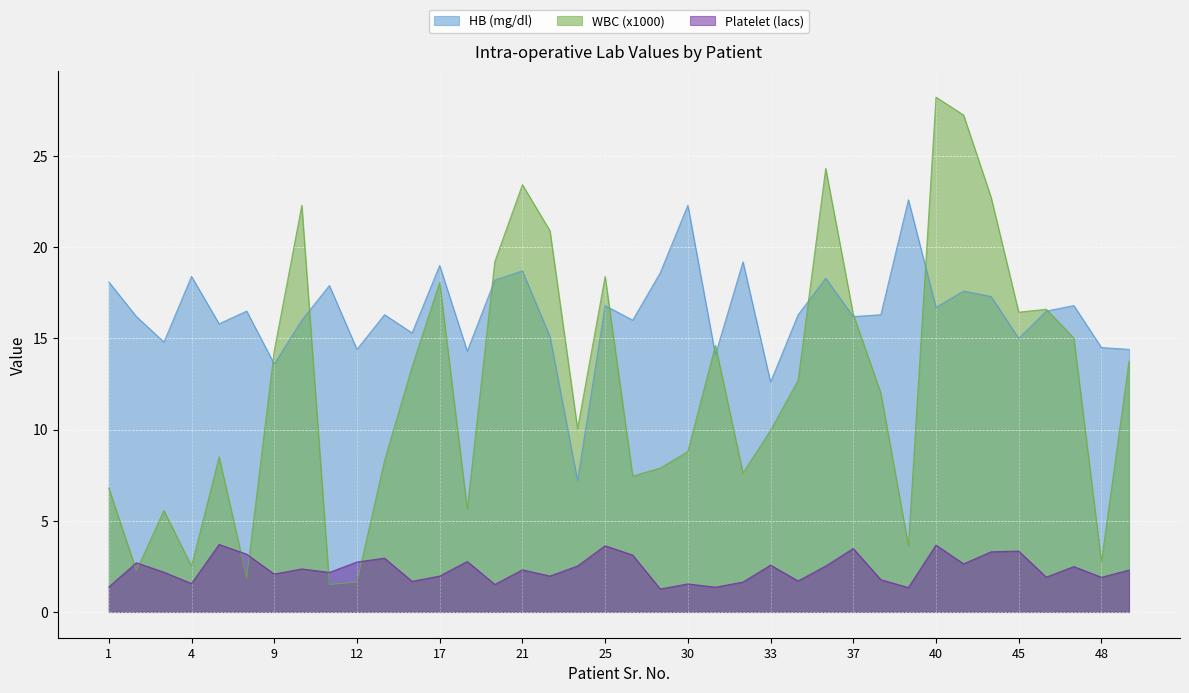

What is the maximum value shown in the chart?

28.2